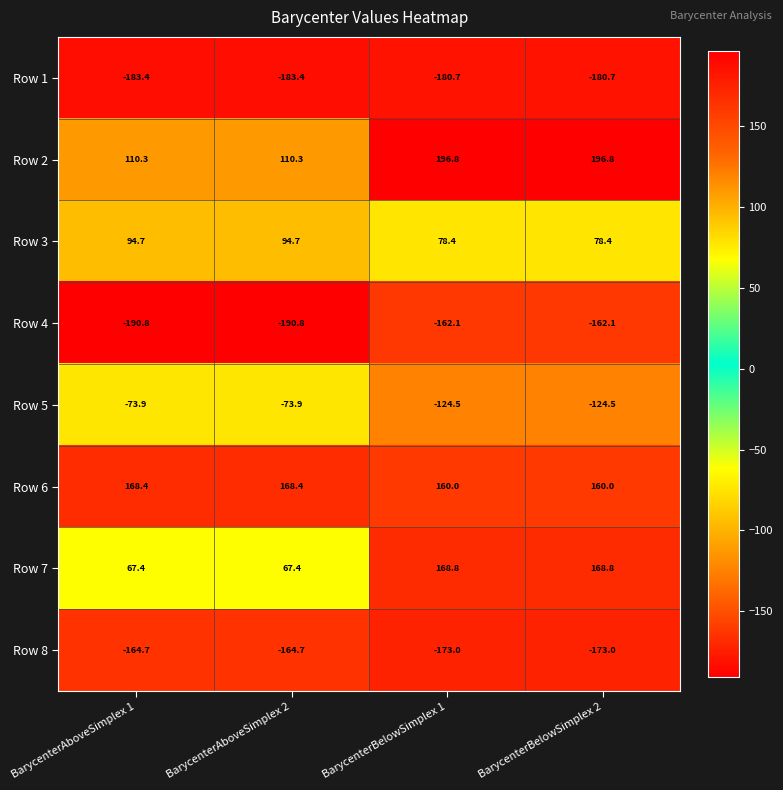

What is the greatest value displayed?

196.8